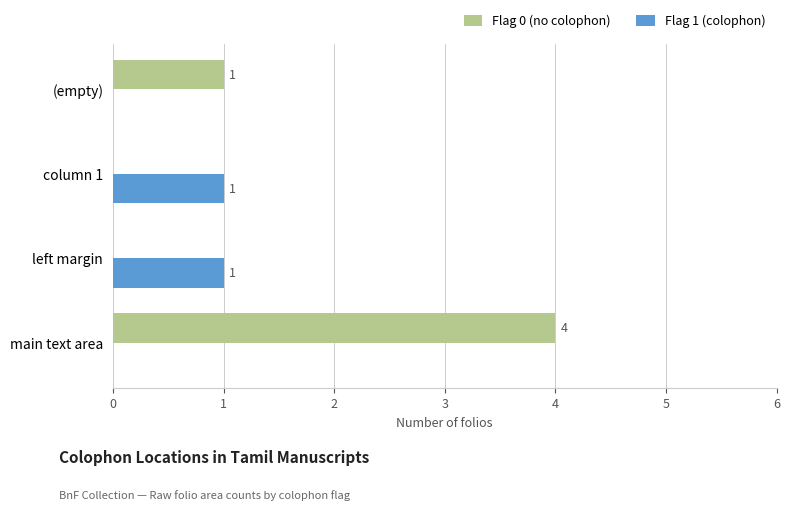

What is the sum of all Flag 0 (no colophon) values?

5